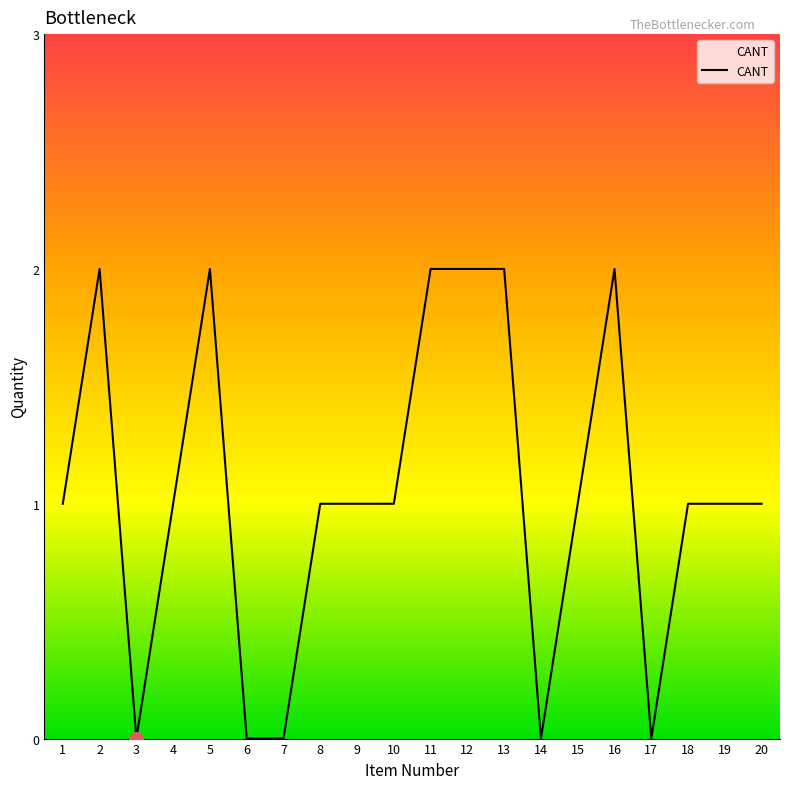

What is the change in value from 6 to 11?

+2